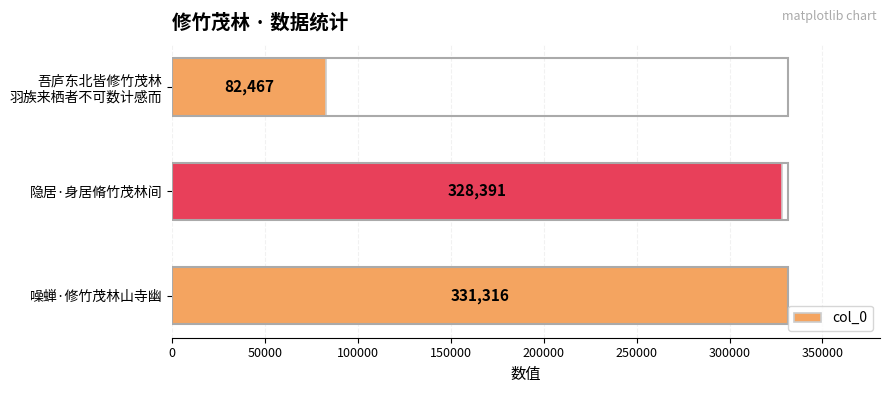

What is the average value?

247391